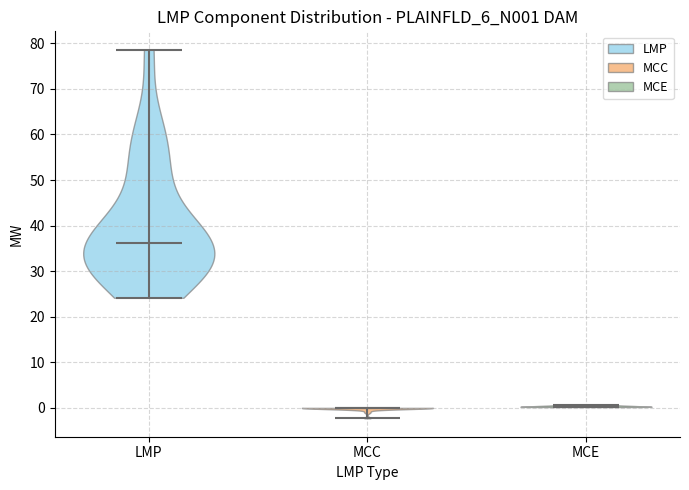

Reading left to right, read every violin against the y-axis: where its median line is, and the lowest and highest points it reaches. The values are not printed on the chart, so give them approximately, as read against the axis.

LMP: median line 36, lowest point 24, highest point 79
MCC: median line 0, lowest point -2, highest point 0
MCE: median line 0, lowest point 0, highest point 1